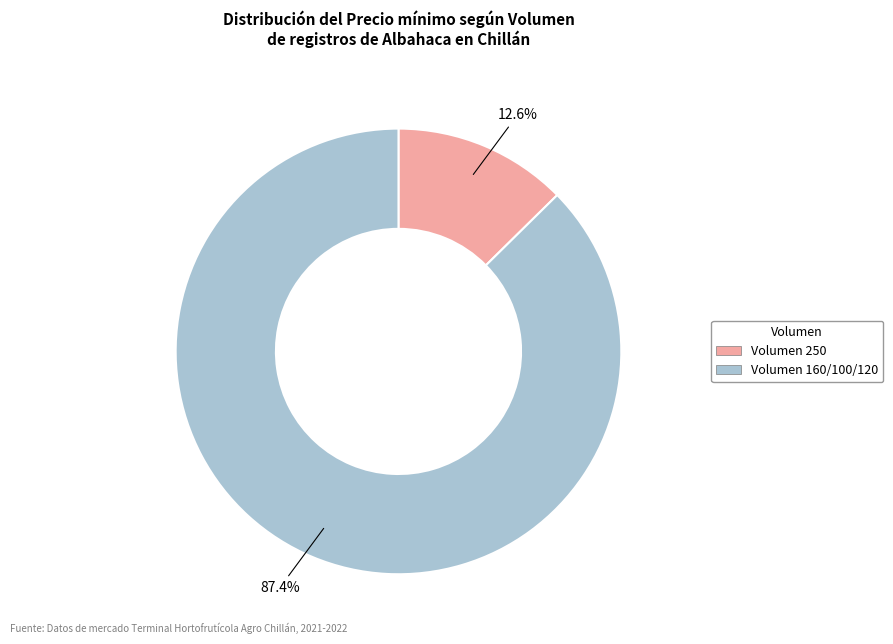

Between Volumen 250 and Volumen 160/100/120, which is larger?

Volumen 160/100/120